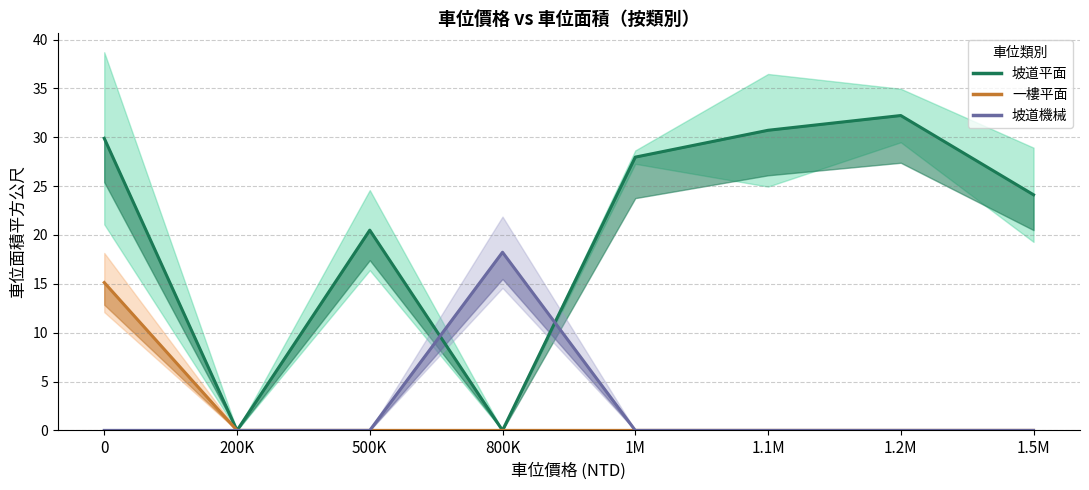

Where is the first local maximum for 坡道平面?

500K